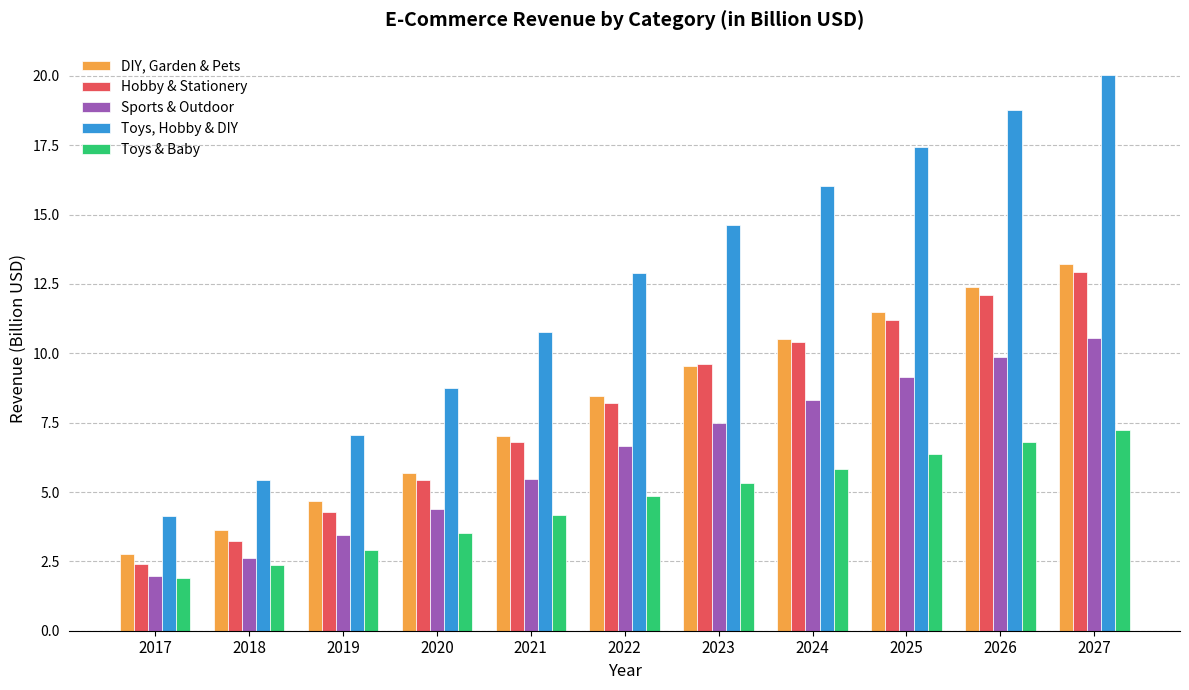

Reading left to right, what are all the values shown in this chart?

DIY, Garden & Pets: 2017=2.8	2018=3.6	2019=4.7	2020=5.7	2021=7.0	2022=8.5	2023=9.5	2024=10.5	2025=11.5	2026=12.4	2027=13.2
Hobby & Stationery: 2017=2.4	2018=3.2	2019=4.3	2020=5.4	2021=6.8	2022=8.2	2023=9.6	2024=10.4	2025=11.2	2026=12.1	2027=12.9
Sports & Outdoor: 2017=2.0	2018=2.6	2019=3.5	2020=4.4	2021=5.5	2022=6.6	2023=7.5	2024=8.3	2025=9.2	2026=9.9	2027=10.6
Toys, Hobby & DIY: 2017=4.2	2018=5.4	2019=7.1	2020=8.8	2021=10.8	2022=12.9	2023=14.6	2024=16.0	2025=17.5	2026=18.8	2027=20.0
Toys & Baby: 2017=1.9	2018=2.4	2019=2.9	2020=3.5	2021=4.2	2022=4.8	2023=5.3	2024=5.8	2025=6.4	2026=6.8	2027=7.2